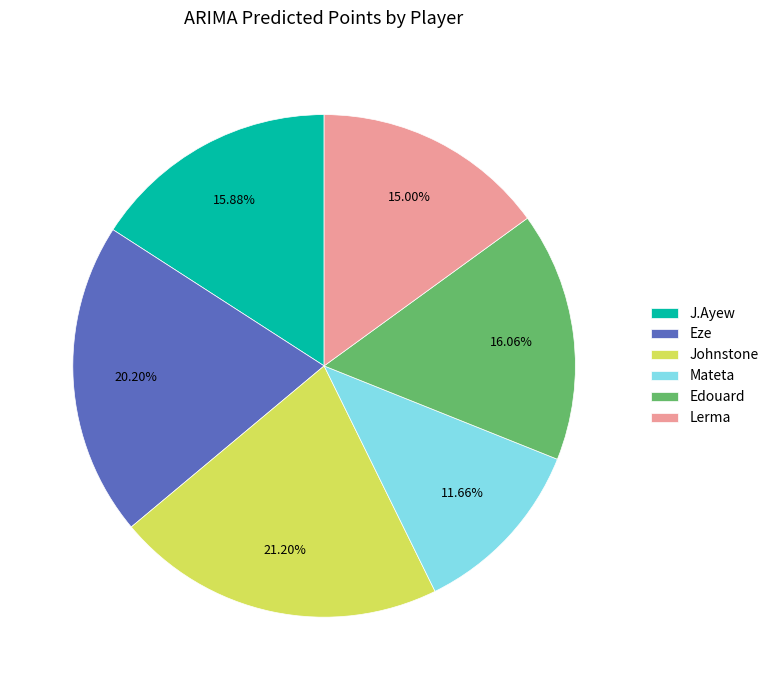

Is it true that Mateta is 12% of the pie?

True